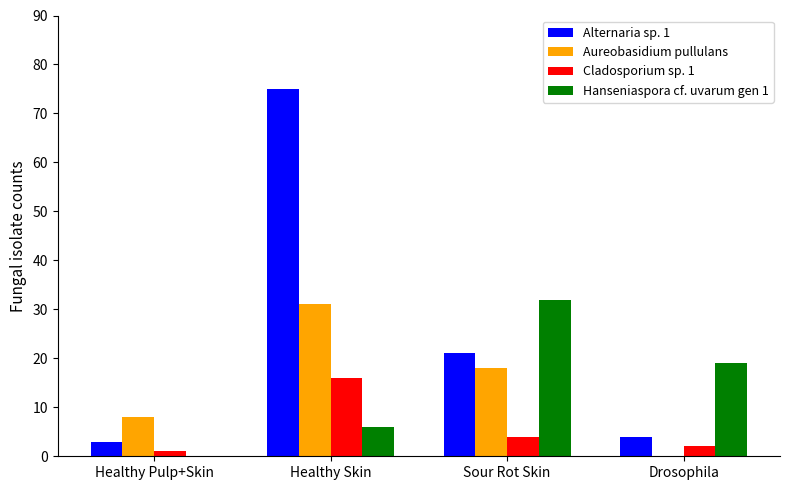

At which label is Aureobasidium pullulans closest to 15?

Sour Rot Skin